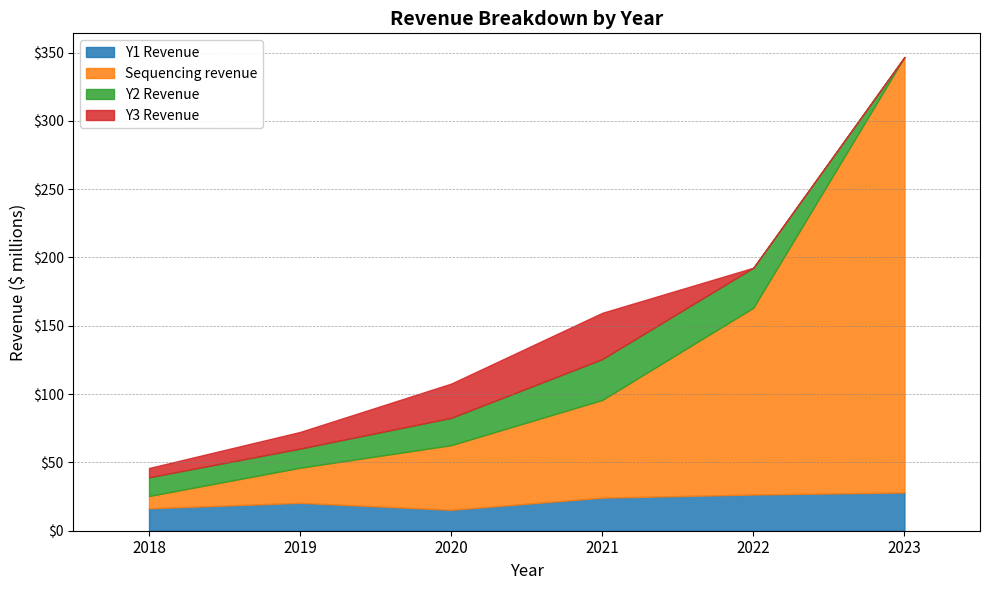

Where is Sequencing revenue nearest to the value 163?

2022